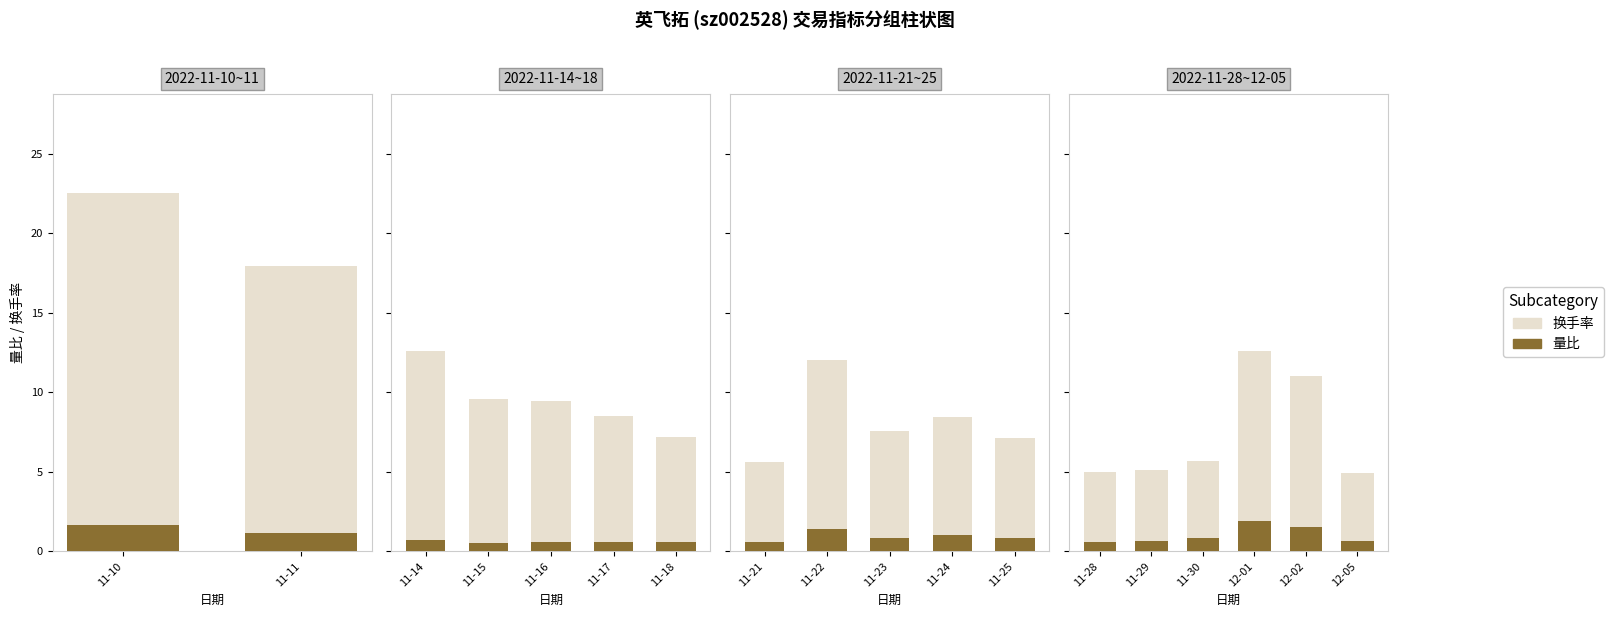

What is the minimum value for 量比?

0.6